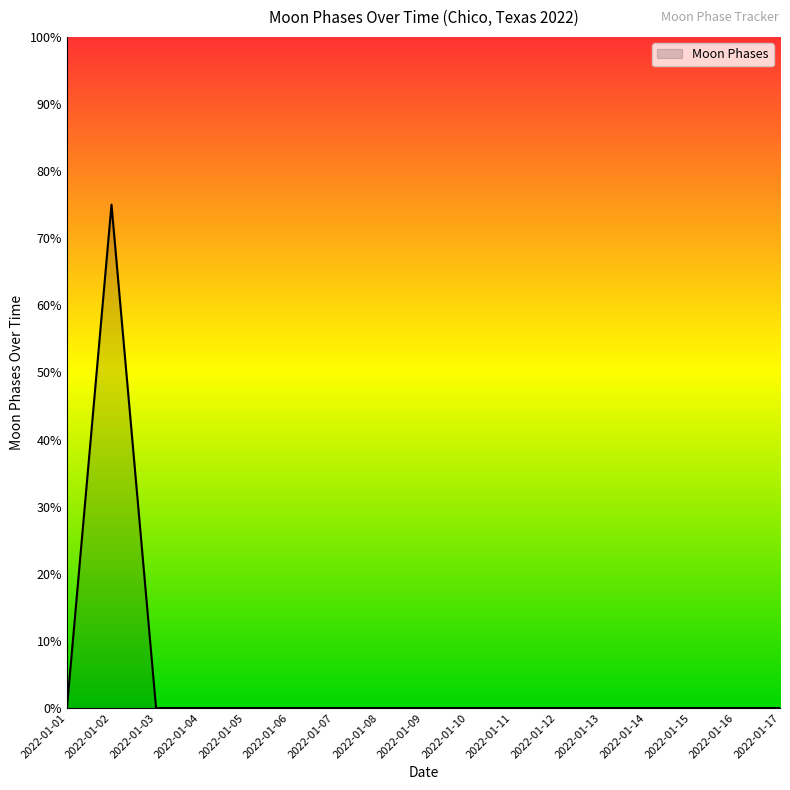

The value at 2022-01-08 is 0. True or false?

True